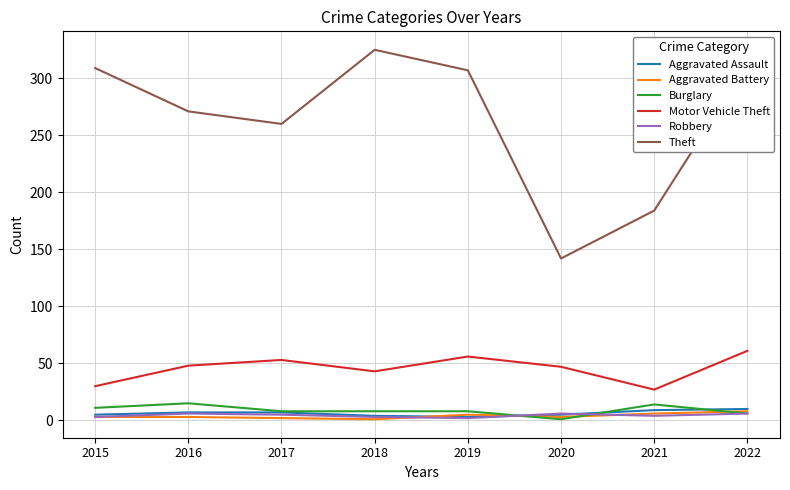

What is the difference between the highest and lowest values at 2017?

258